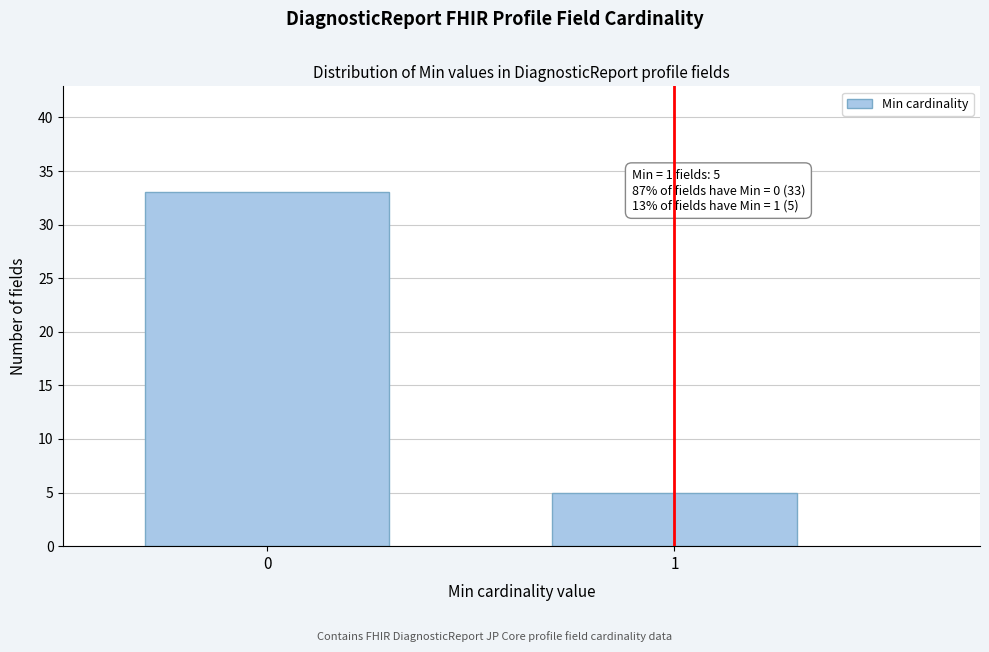

Reading left to right, extract all data points from this chart.

0=33	1=5